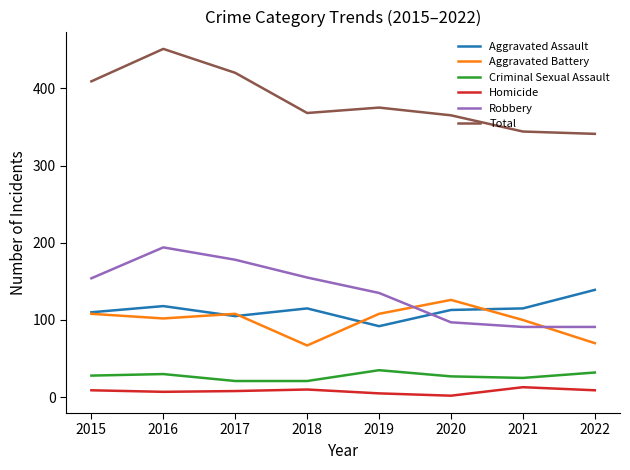

Which series has the largest total across all categories?

Total